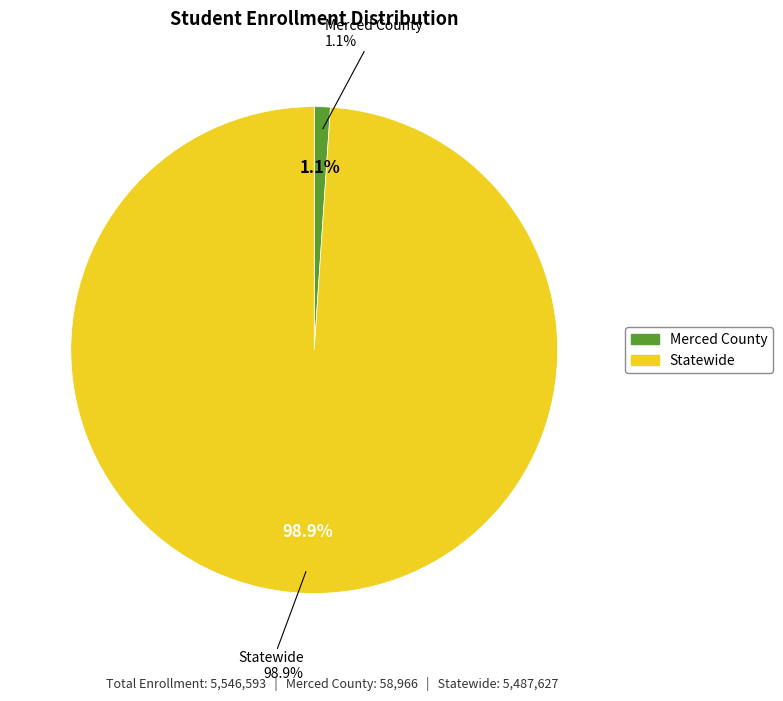

Which slice is the largest?

Statewide